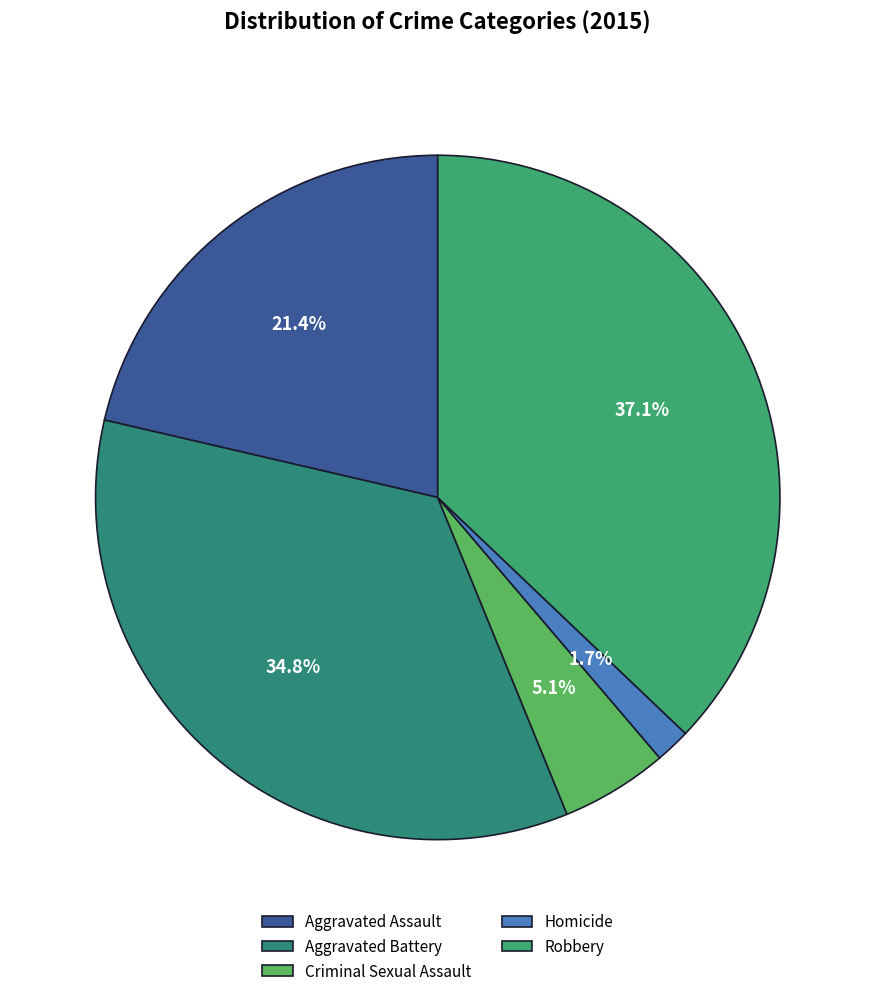

True or false: Robbery accounts for 43% of the total.

False